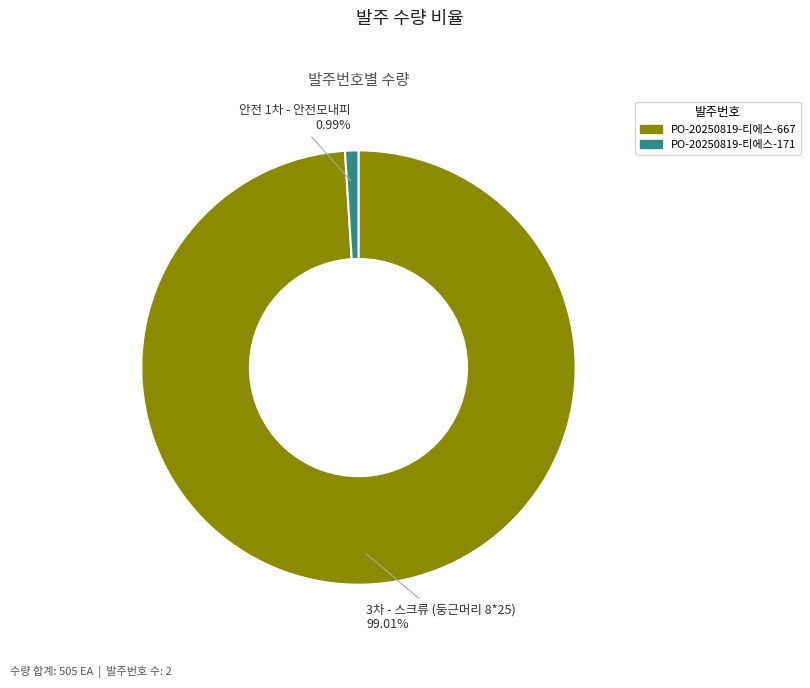

To the nearest percent, what is the combined percentage of PO-20250819-티에스-667 and PO-20250819-티에스-171?

100%